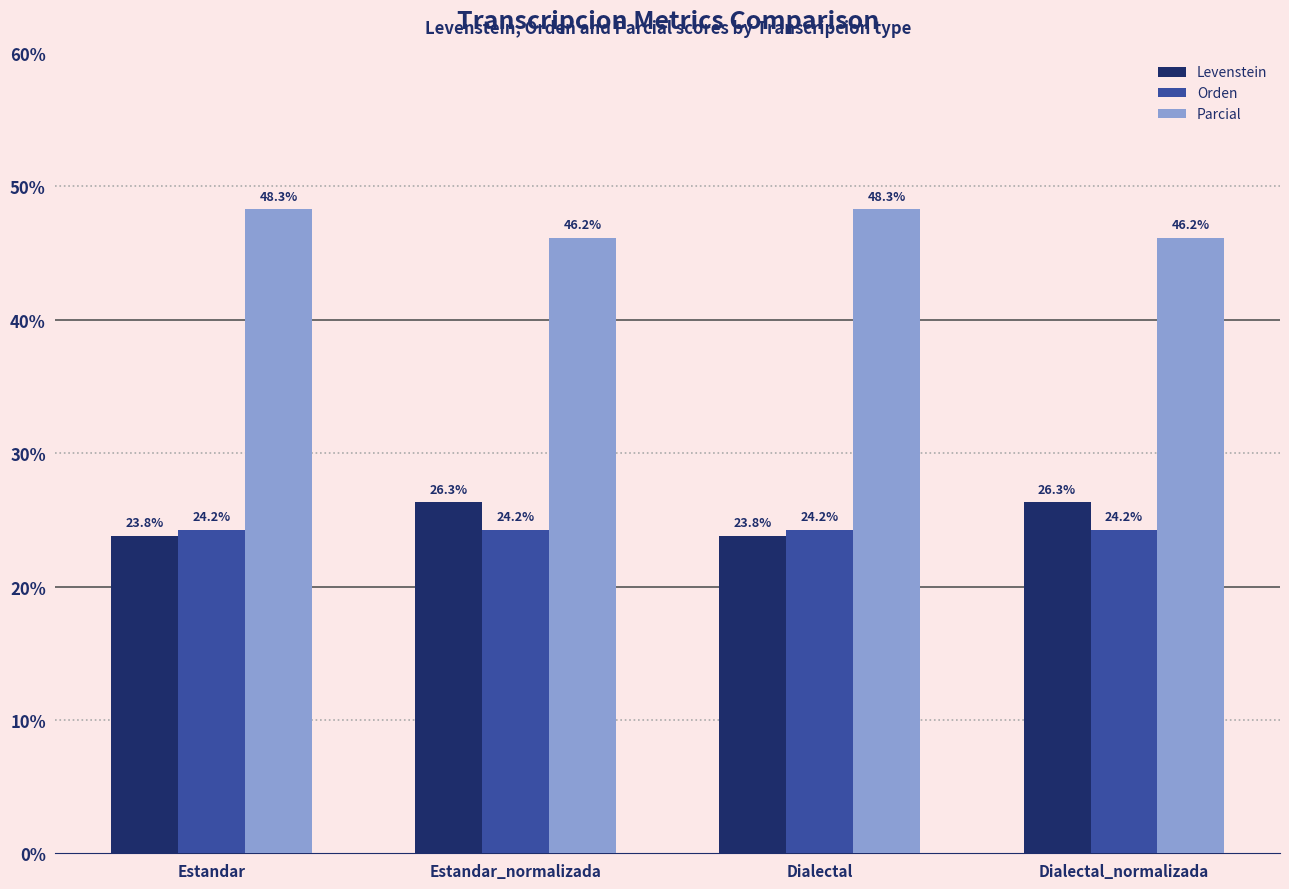

List the series in order of their peak value, lowest first.

Orden, Levenstein, Parcial